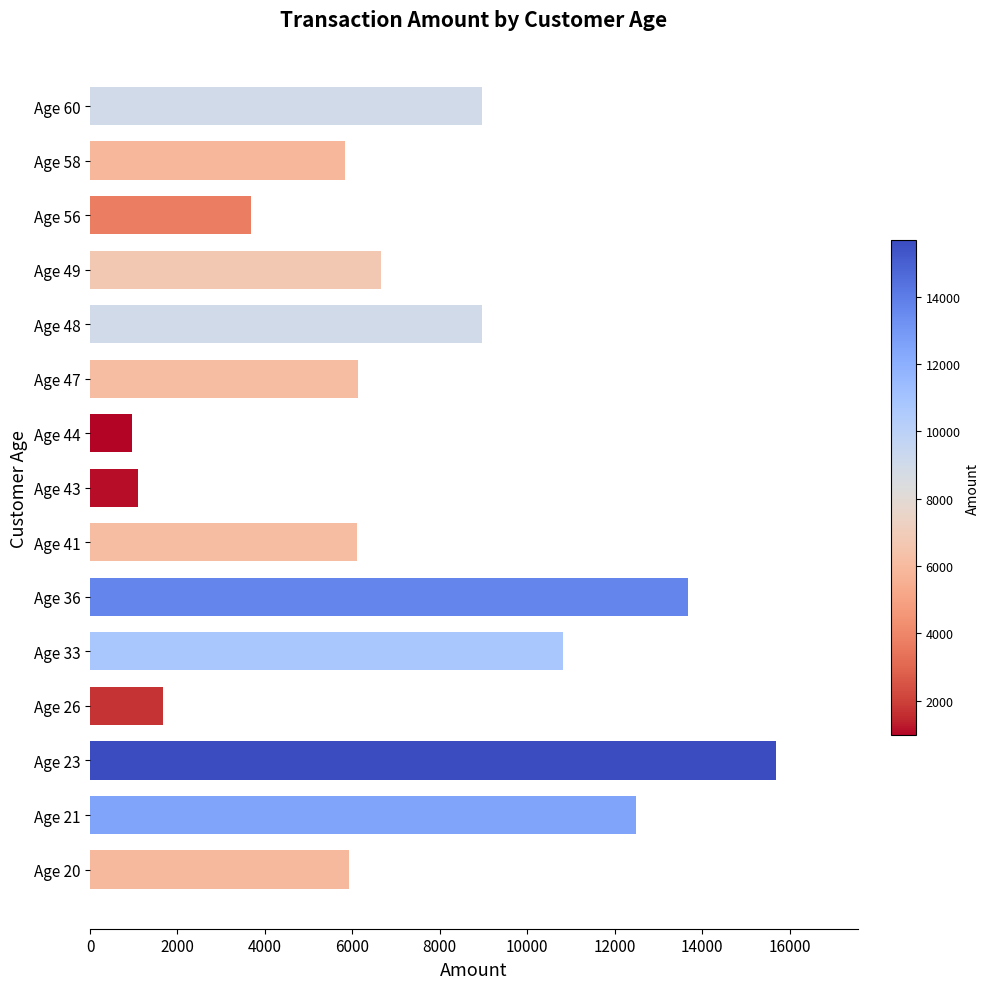

What is the average value?

7244.5